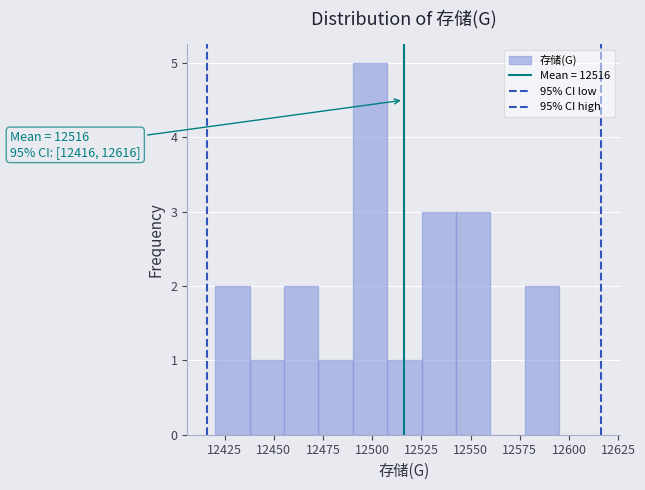

Around what value on the x-axis is the tallest bar? Give the approximate position of its centre, as read against the axis.

12500